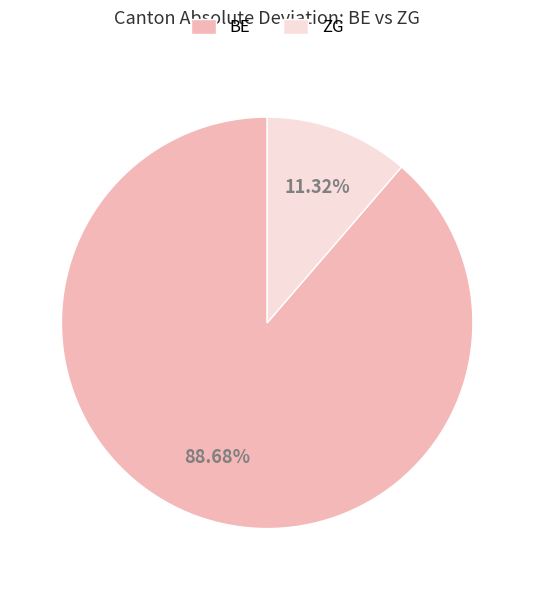

Which category has the smallest portion of the pie?

ZG